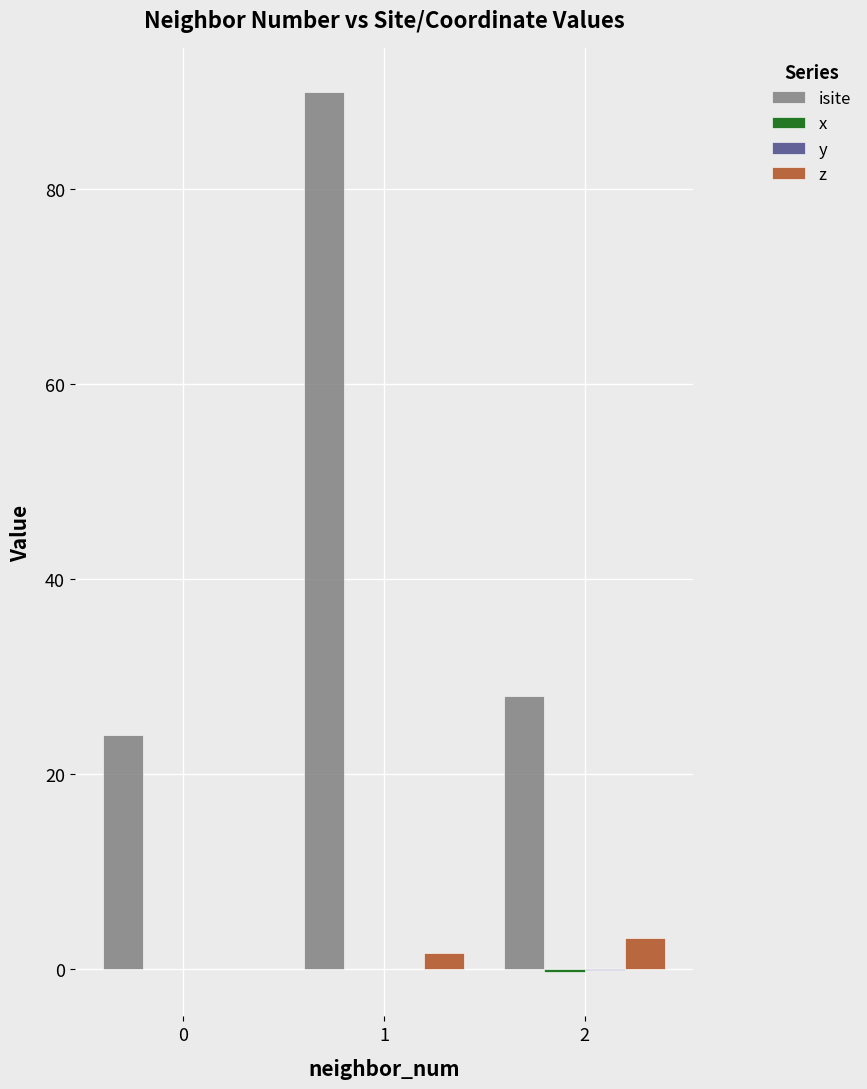

Count the number of data series in this chart.

4